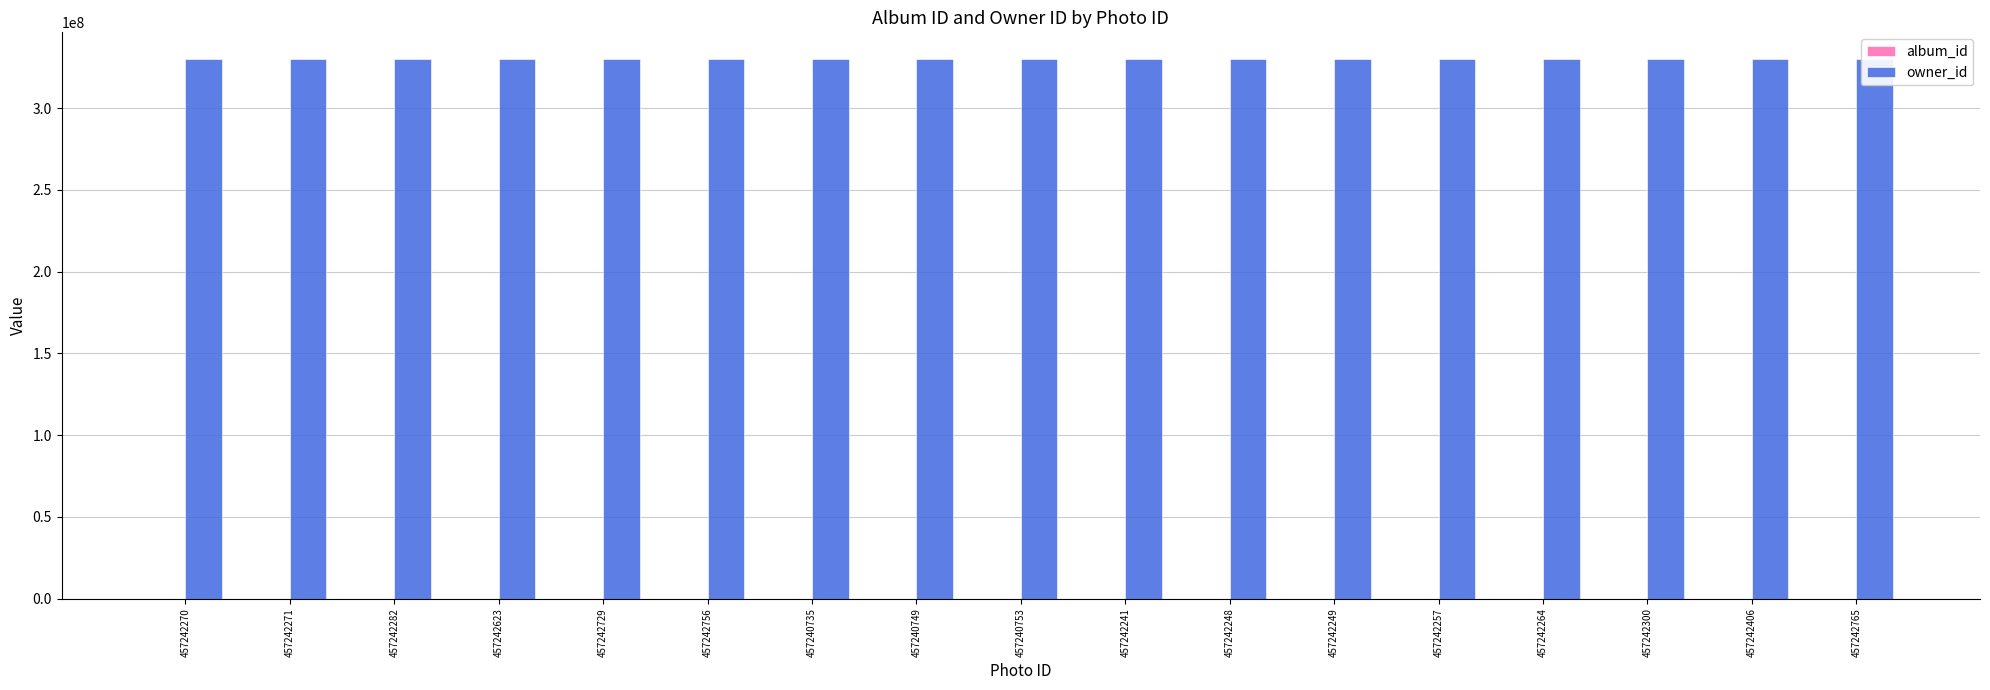

What is the sum of all owner_id values?

5608624037